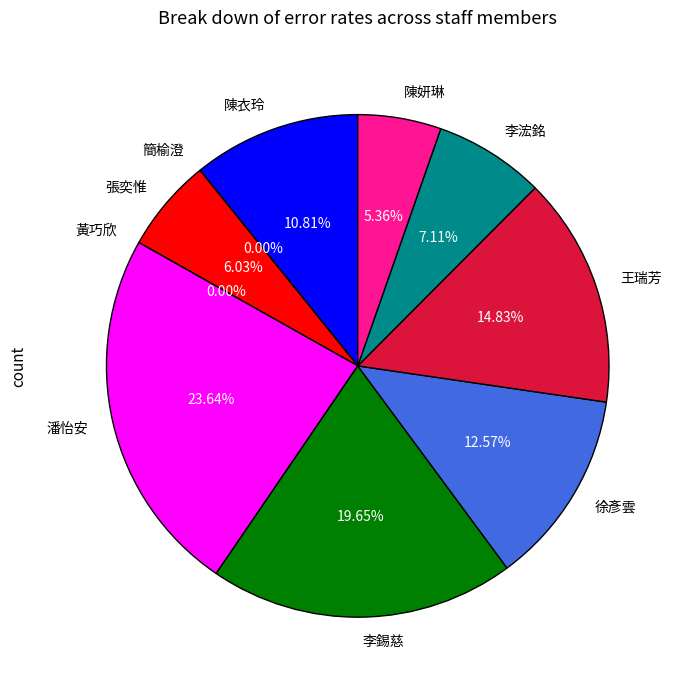

Is there any slice that represents more than half of the pie?

No